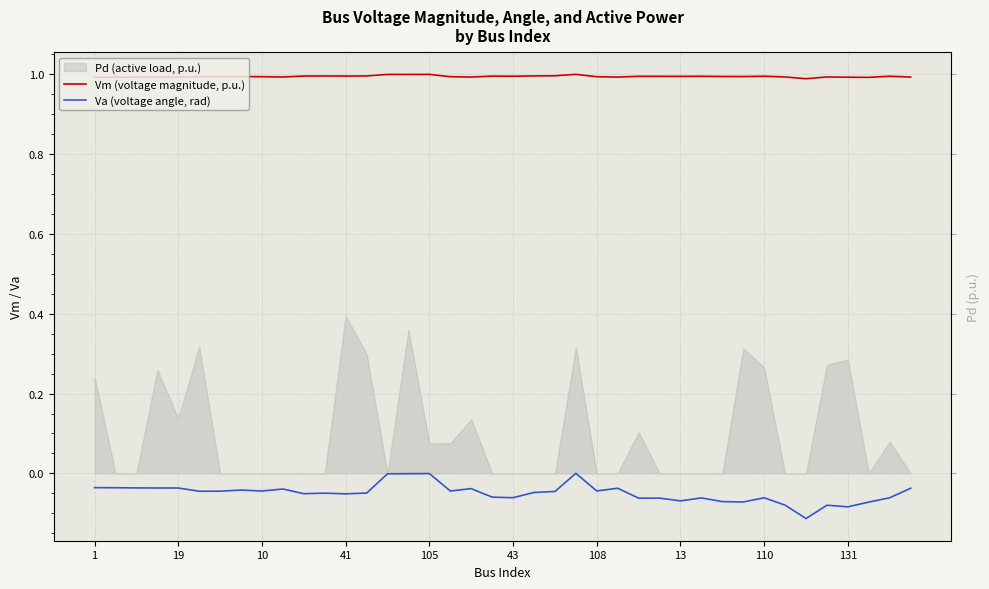

True or false: Vm (voltage magnitude, p.u.) and Va (voltage angle, rad) intersect in this chart.

False